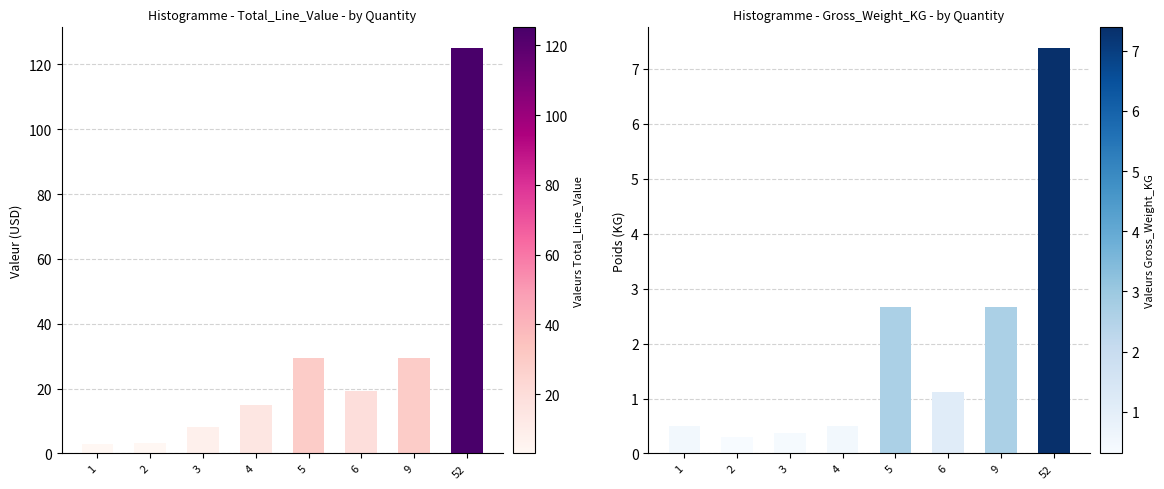

What is the value of the Gross_Weight_KG bar at the 5th from the left?

2.7